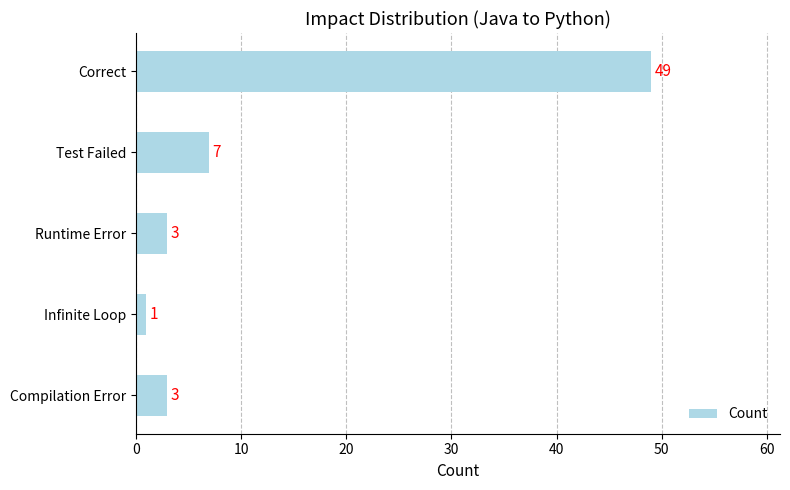

What is the change in value from Compilation Error to Test Failed?

+4